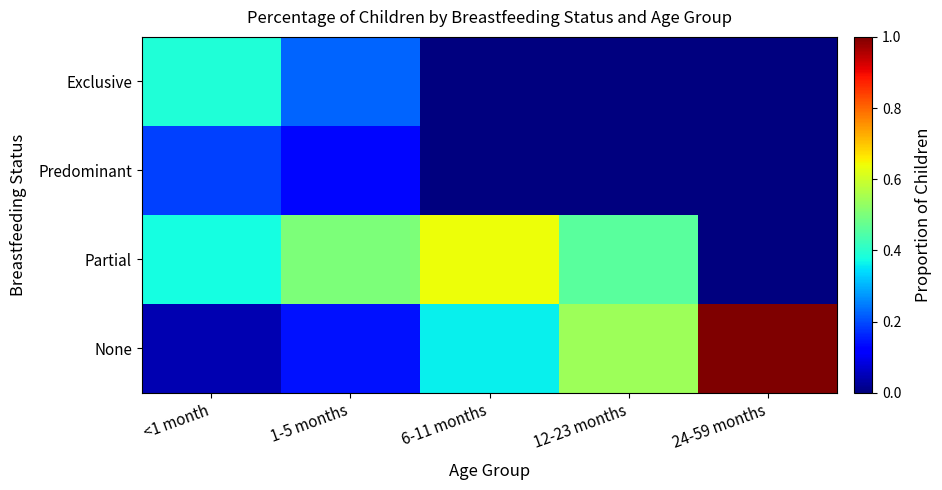

Which series has the largest range (max minus min)?

None